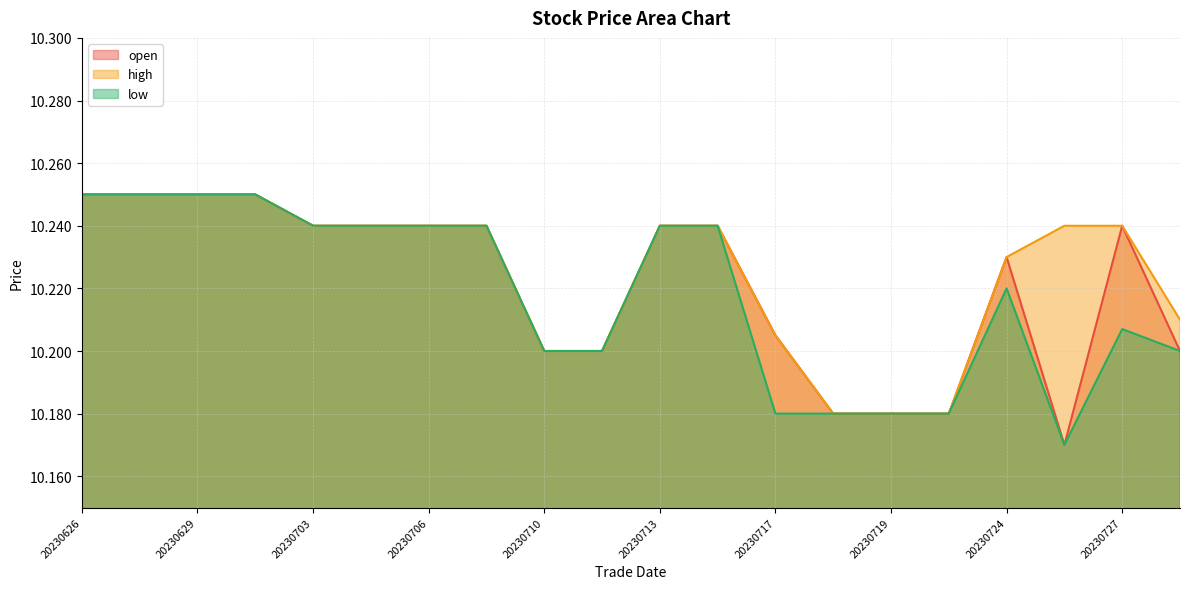

The high series shows 13.7 at 20230718. True or false?

False